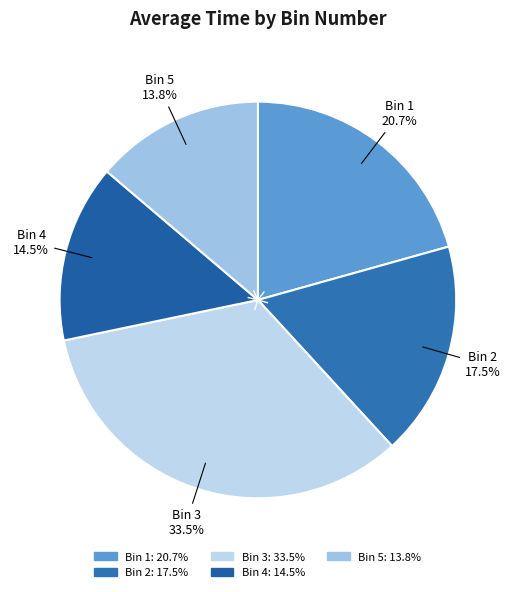

What is the total percentage of Bin 4 and Bin 5?

28.3%